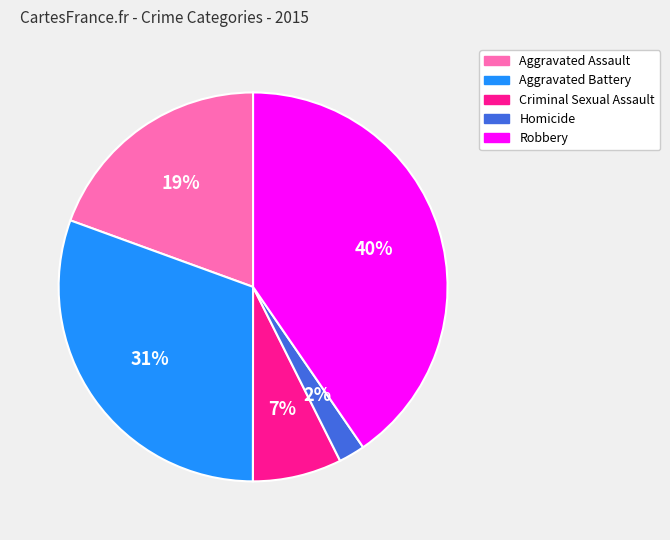

Approximately how many times larger is the value at Homicide compared to Criminal Sexual Assault?

0.3